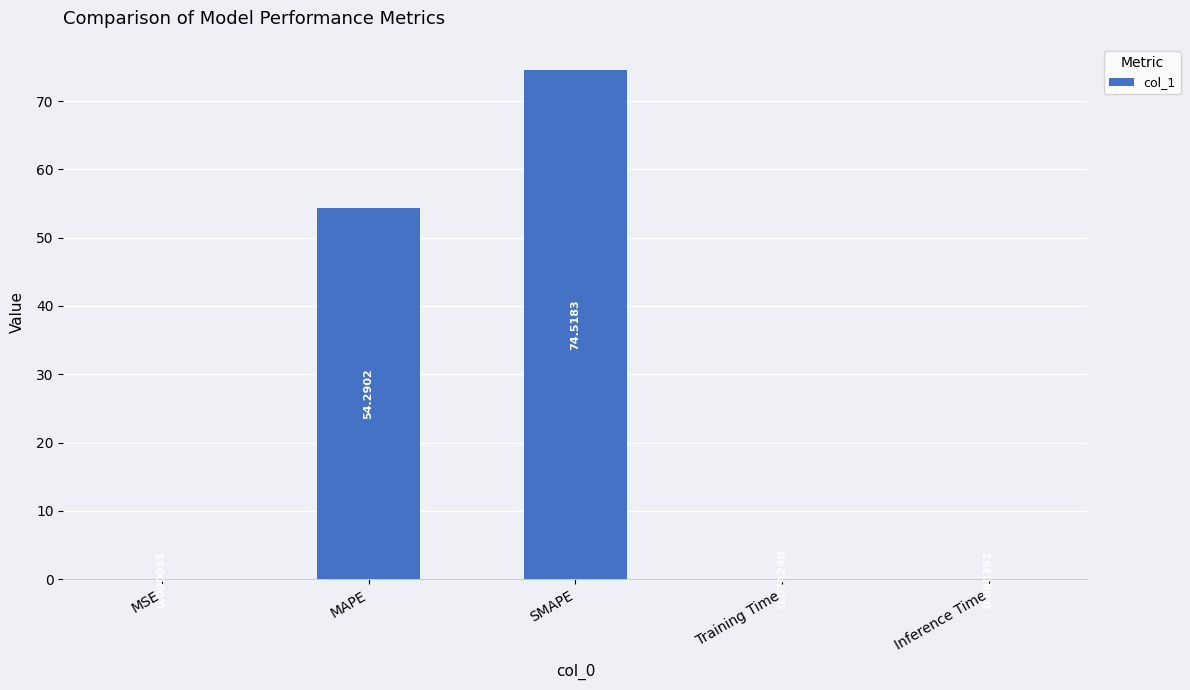

What is the sum of all values?

129.0